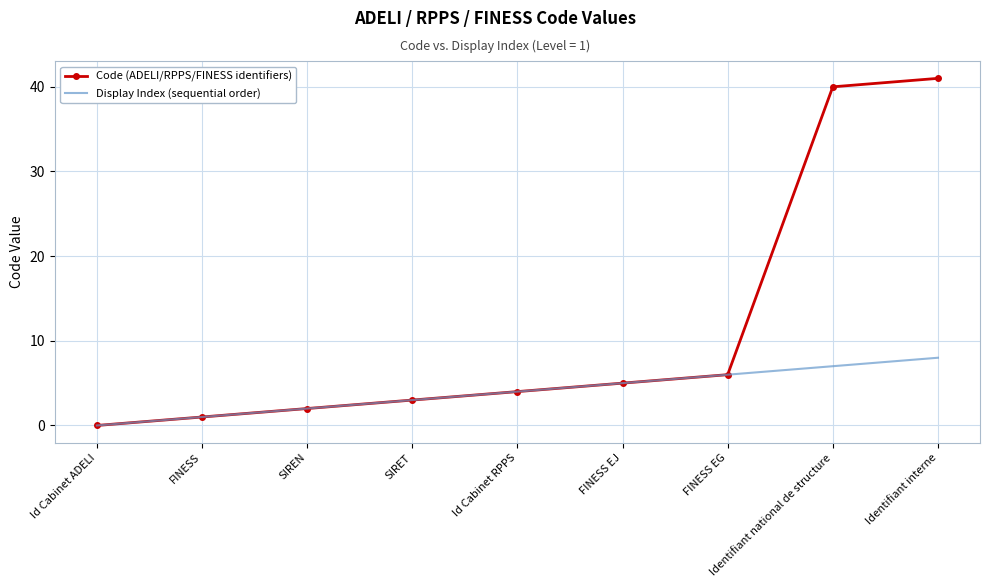

List the series in order of their peak value, highest first.

Code (ADELI/RPPS/FINESS identifiers), Display Index (sequential order)